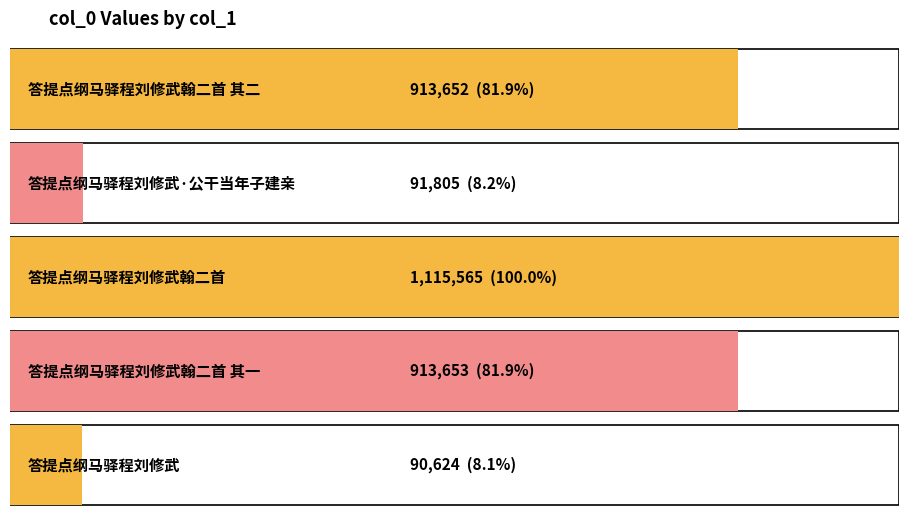

What is the minimum value shown in the chart?

90624